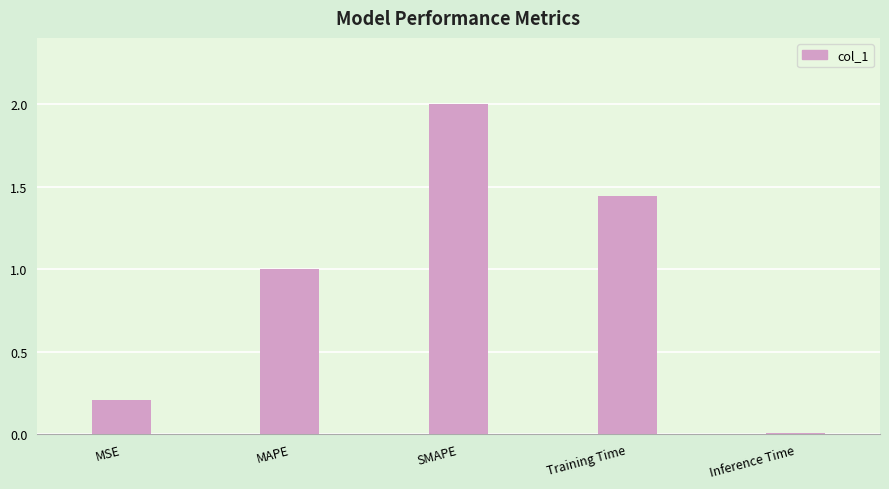

Which has a higher value, MSE or Inference Time?

MSE